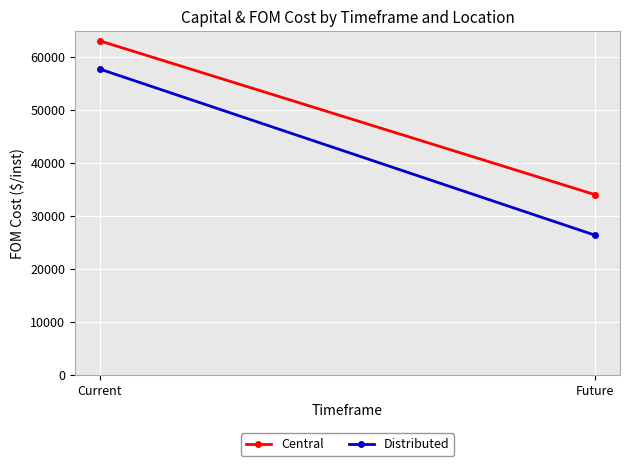

Reading left to right, extract all data points from this chart.

Central: Current=63067	Future=34044
Distributed: Current=57745	Future=26393